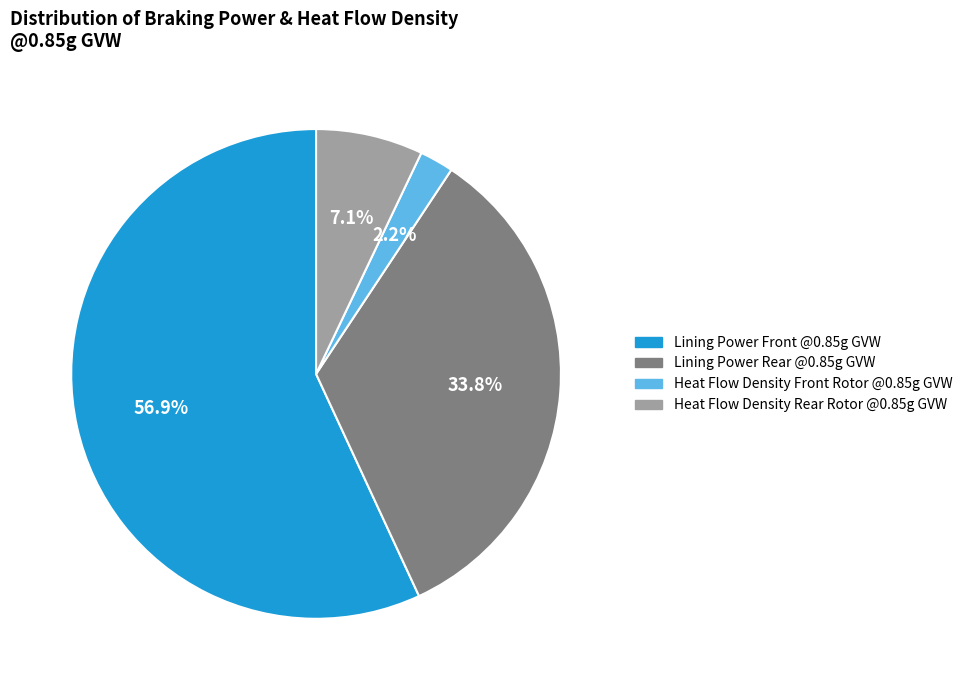

Is it true that Heat Flow Density Rear Rotor @0.85g GVW is 7% of the pie?

True